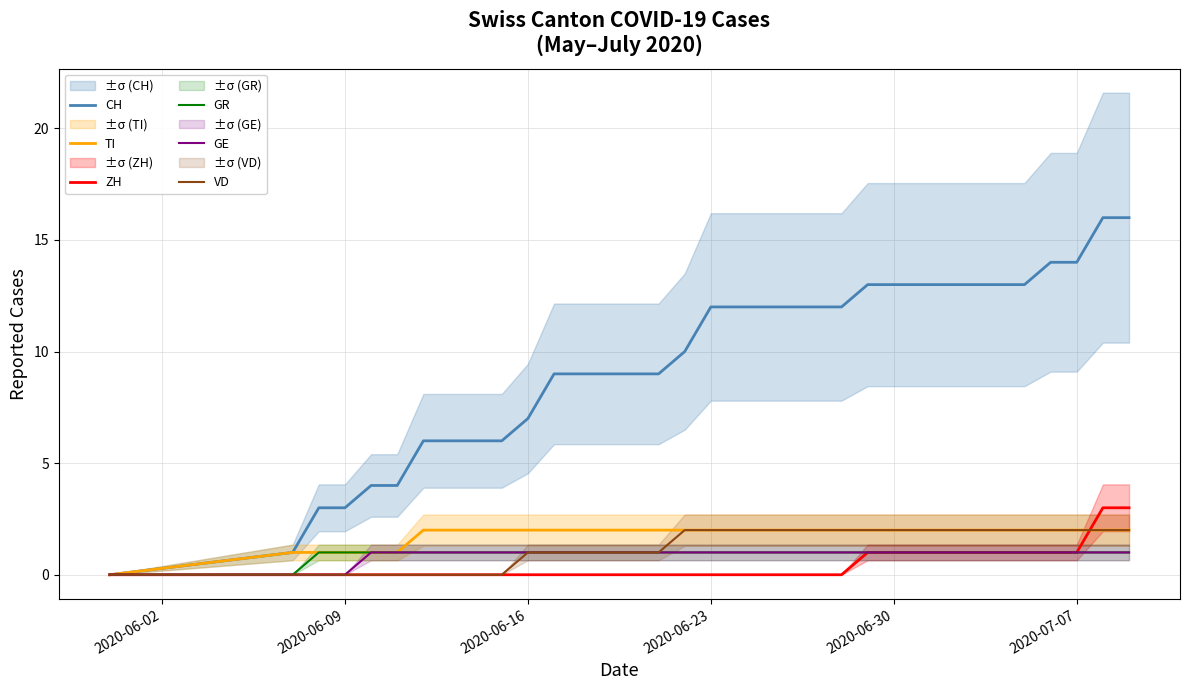

True or false: GE and ZH intersect in this chart.

False